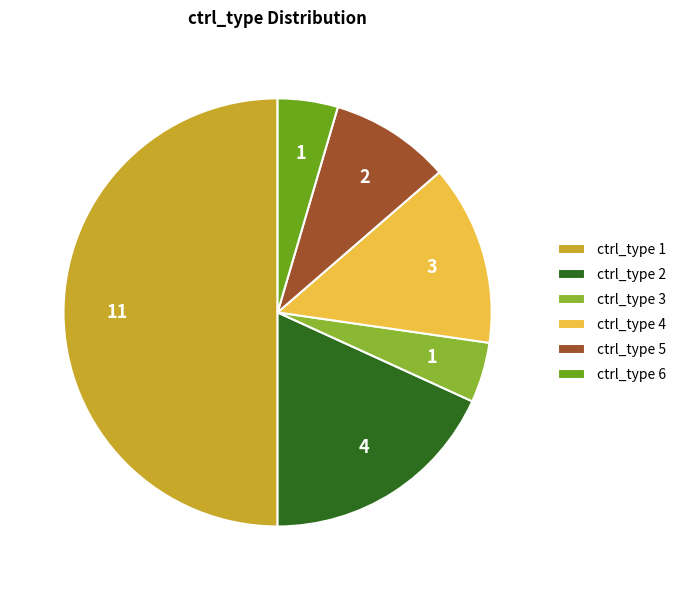

Which slice is the largest?

ctrl_type 1